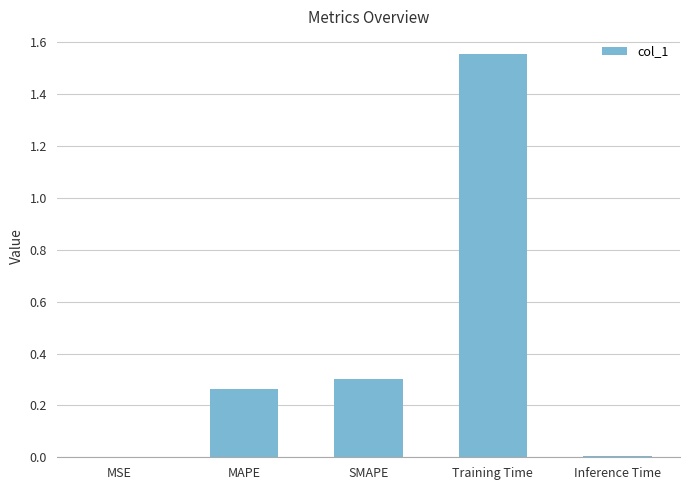

Which has a higher value, MAPE or MSE?

MAPE